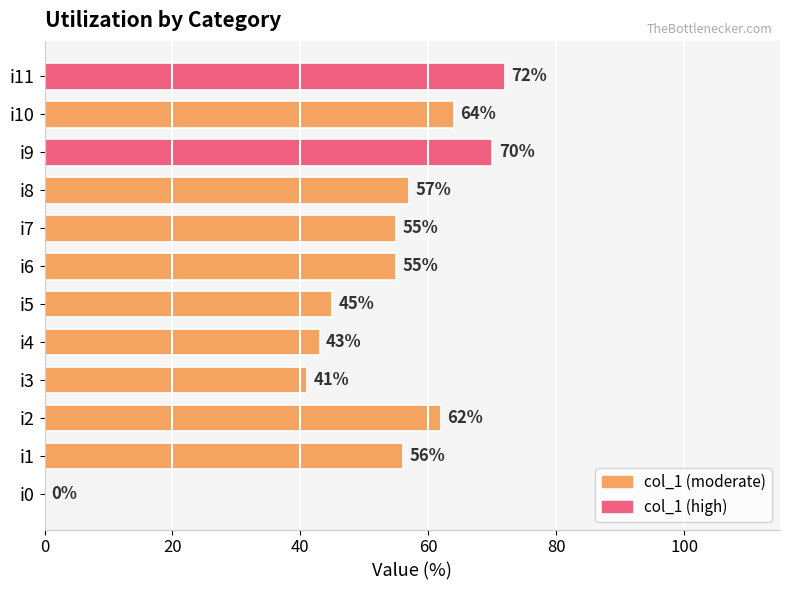

True or false: the data shows 77 at i8.

False